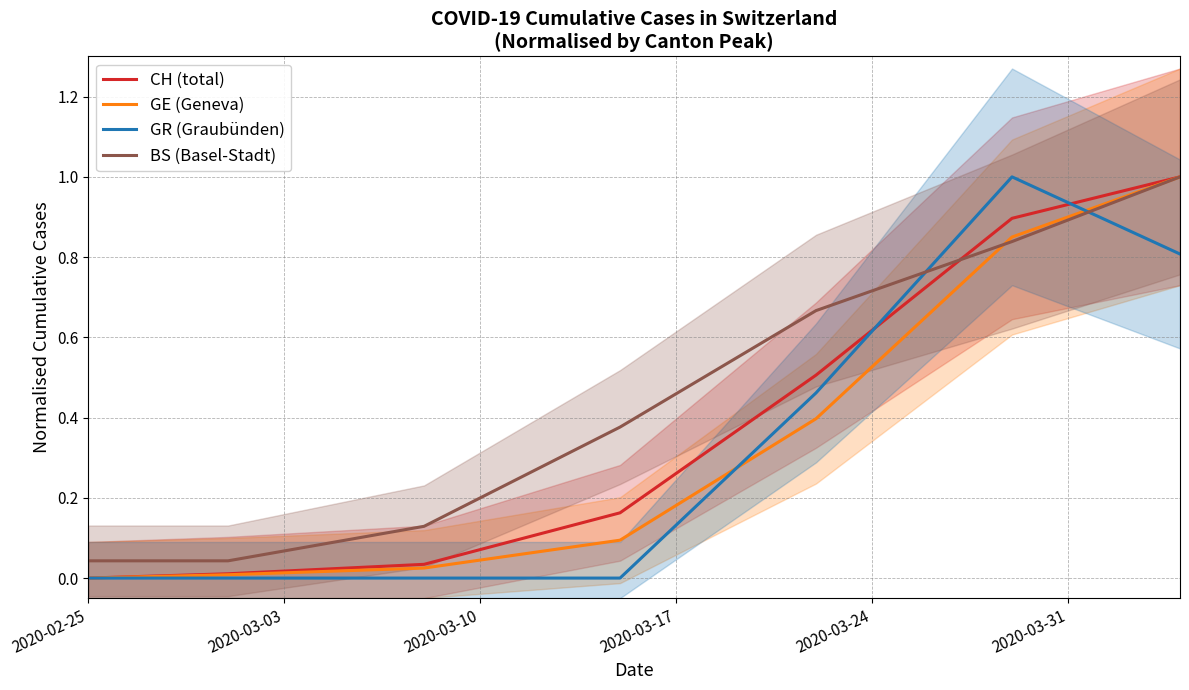

How many distinct data groups are displayed?

4